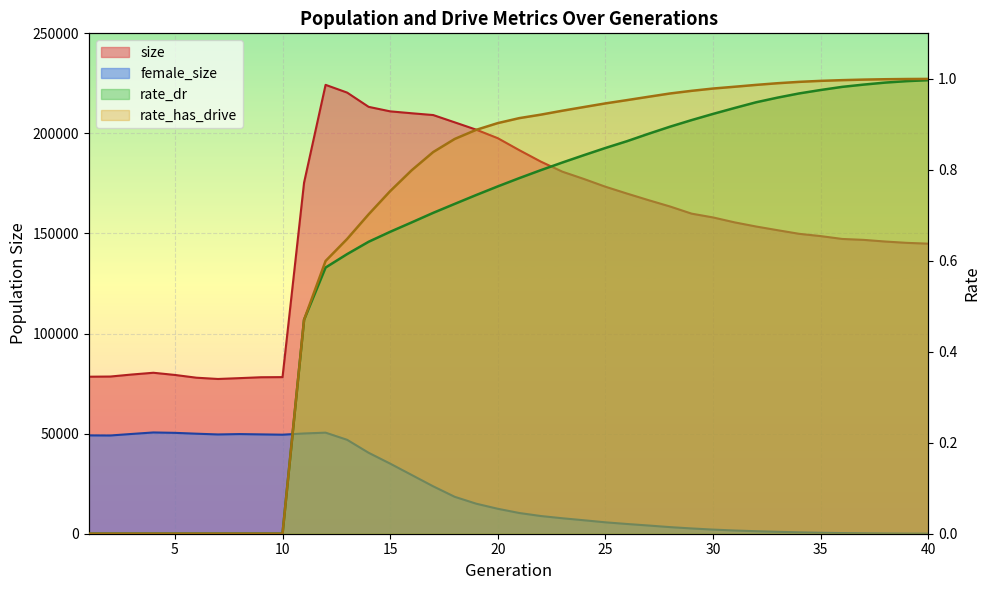

How many categories are shown in the chart?

40